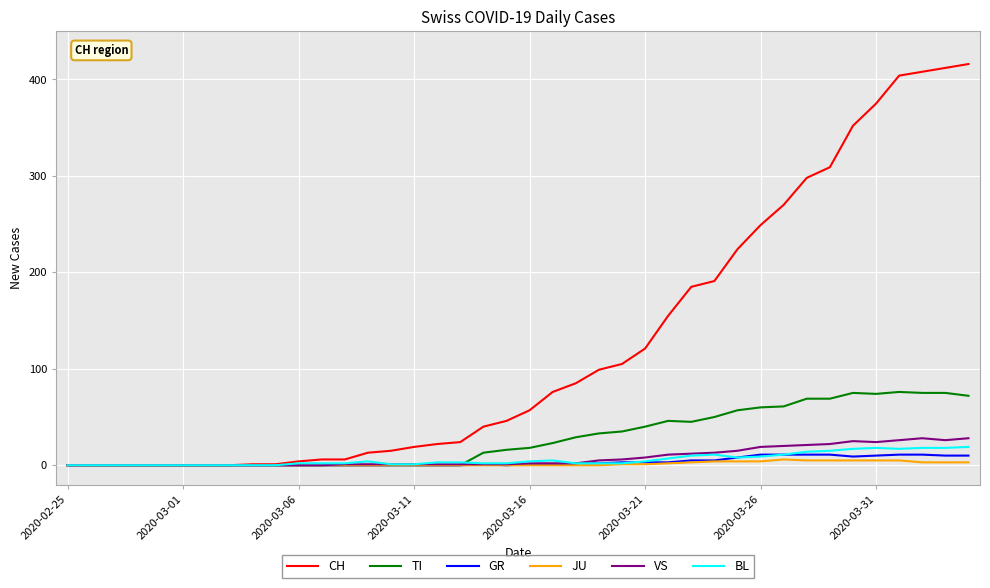

Which series has the widest spread of values?

CH